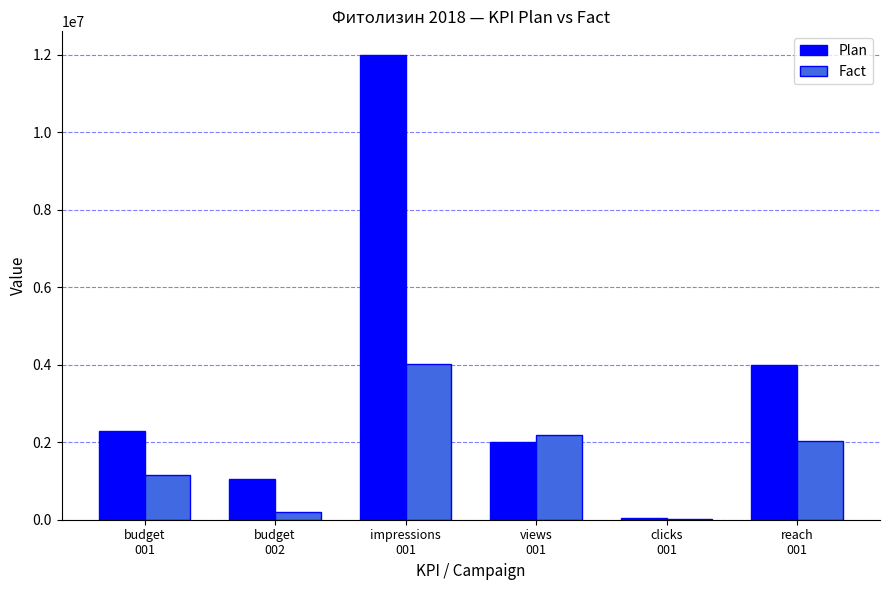

What is the total value across all series at budget
001?

3448000.0